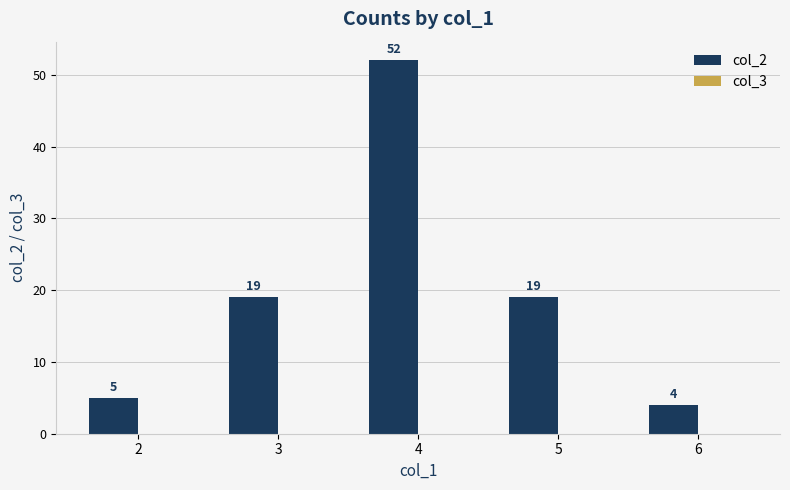

What is the value of the 1st bar from the left?

5